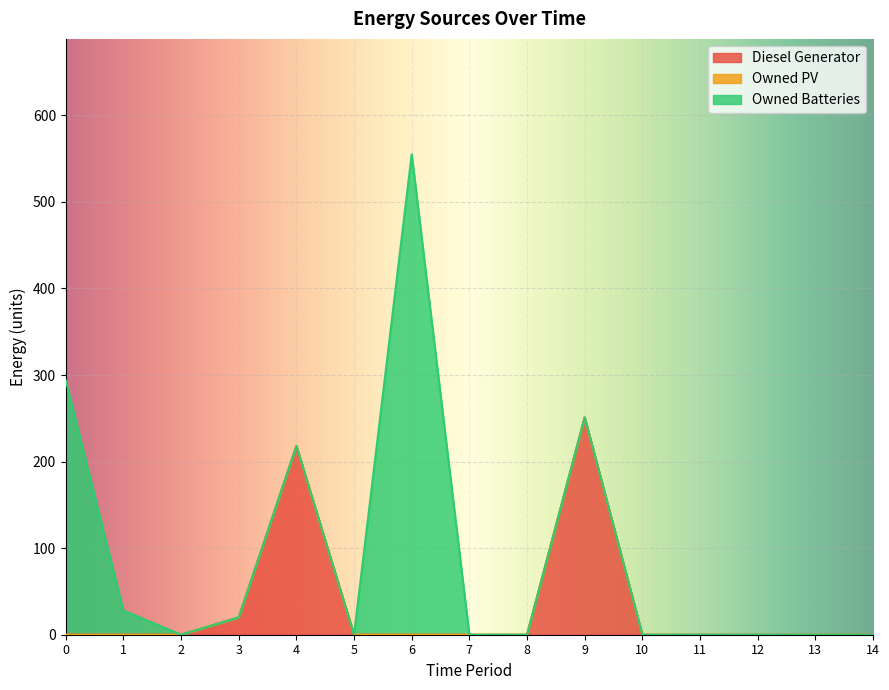

Reading right to left, list all the values displayed in this chart.

Diesel Generator: 0	0	0	0	0	251	0	0	0	0	218	20	0	0	0
Owned PV: 0	0	0	0	0	0	0	0	0	0	0	0	0	0	0
Owned Batteries: 0	0	0	0	0	0	0	0	555	0	0	0	0	28	294